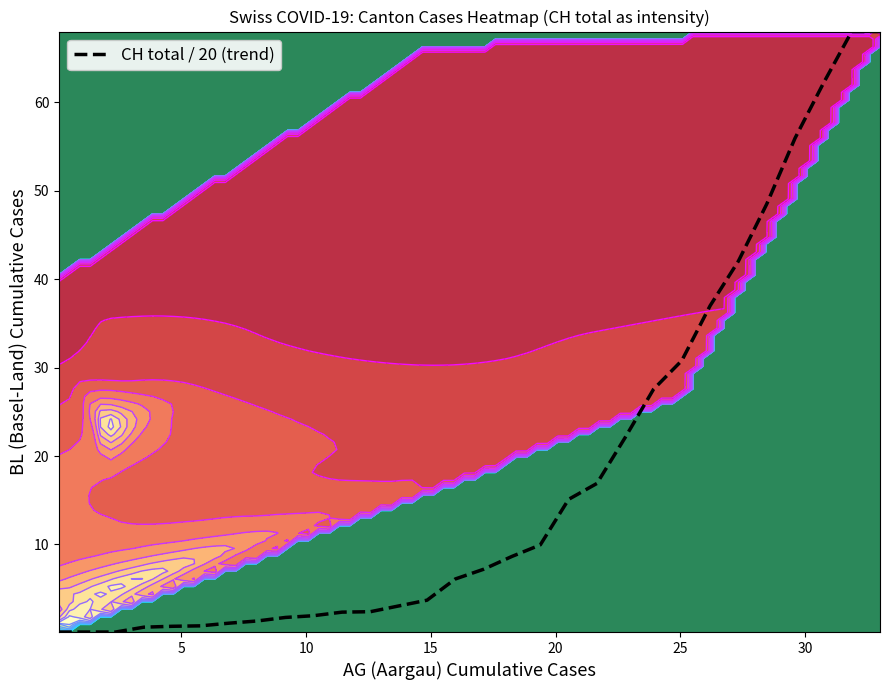

What is the maximum value for CH total / 20 (trend)?

68.0